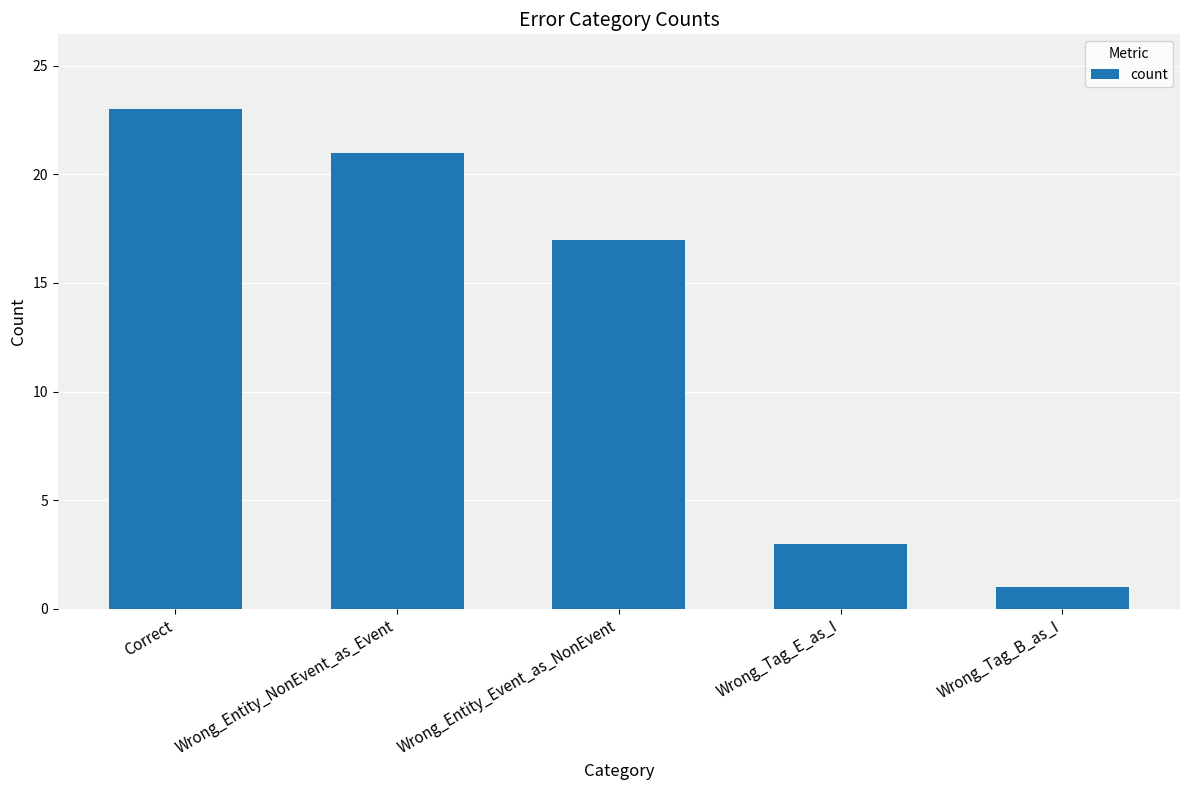

What is the difference between the second highest and minimum values?

20